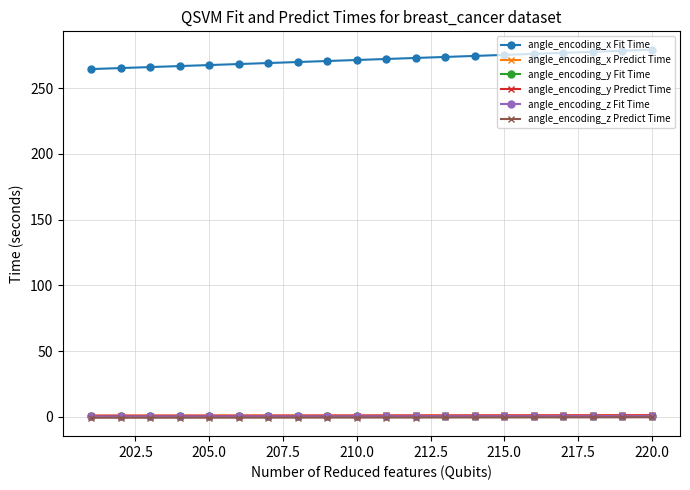

What are all the series names shown in the legend?

angle_encoding_x Fit Time, angle_encoding_x Predict Time, angle_encoding_y Fit Time, angle_encoding_y Predict Time, angle_encoding_z Fit Time, angle_encoding_z Predict Time